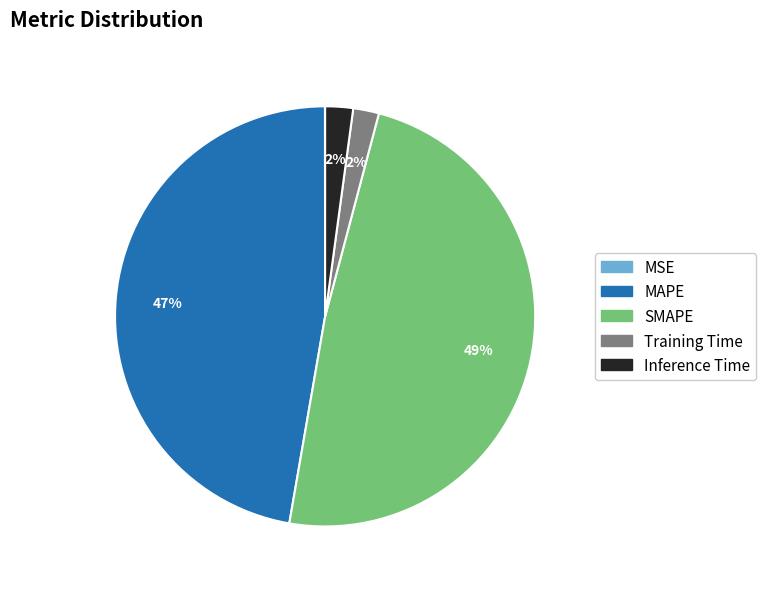

To the nearest percent, what percentage of the pie is Training Time?

2%